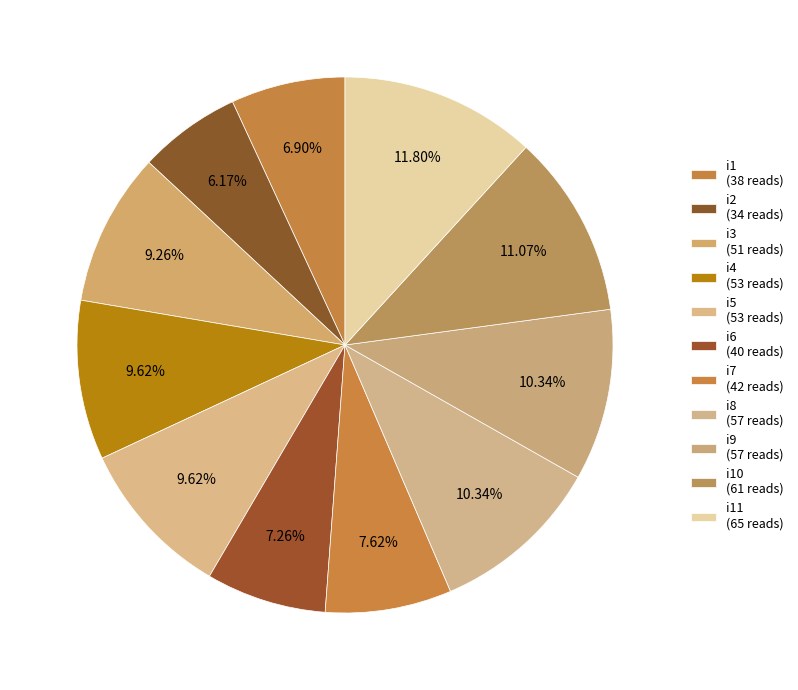

How many slices are in this pie chart?

11